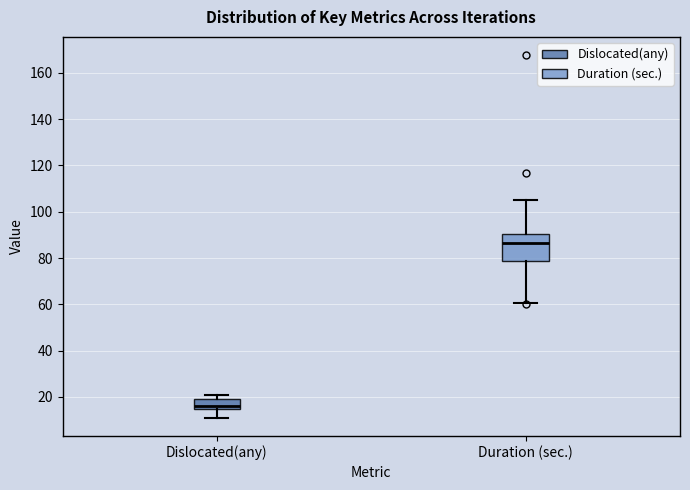

Where does the upper whisker of the box for Duration (sec.) end on the y-axis? The values are not printed on the chart, so give them approximately, as read against the axis.

106